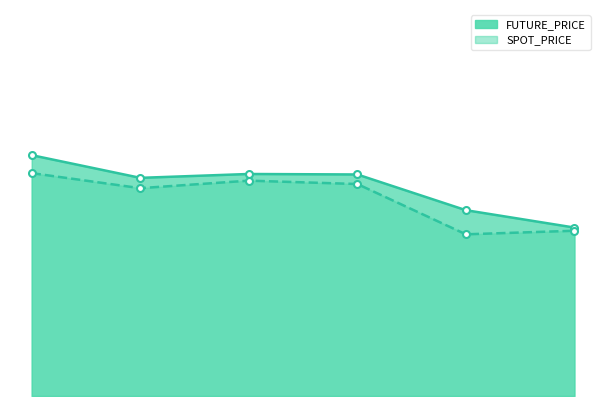

What is the maximum value for SPOT_PRICE?

323.1